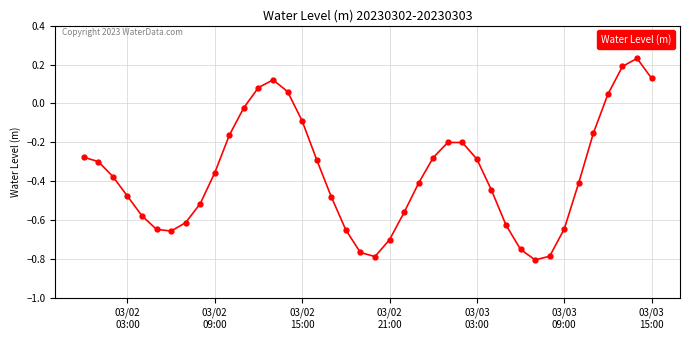

How many interior local valleys (lower than both neighbors) does the data have?

3